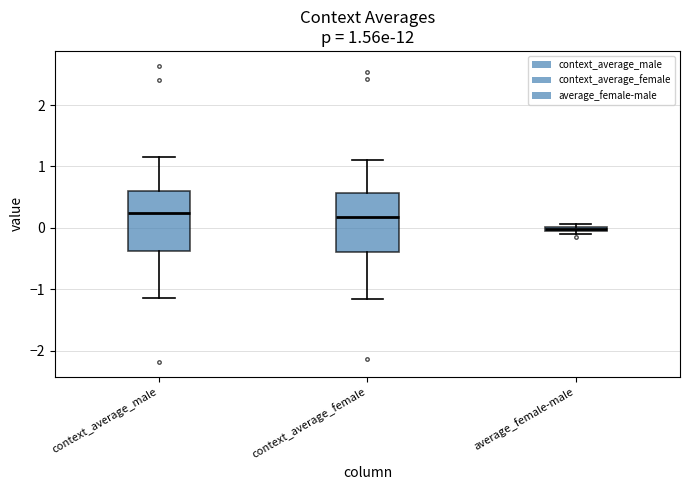

Which box's median line is the lowest?

average_female-male